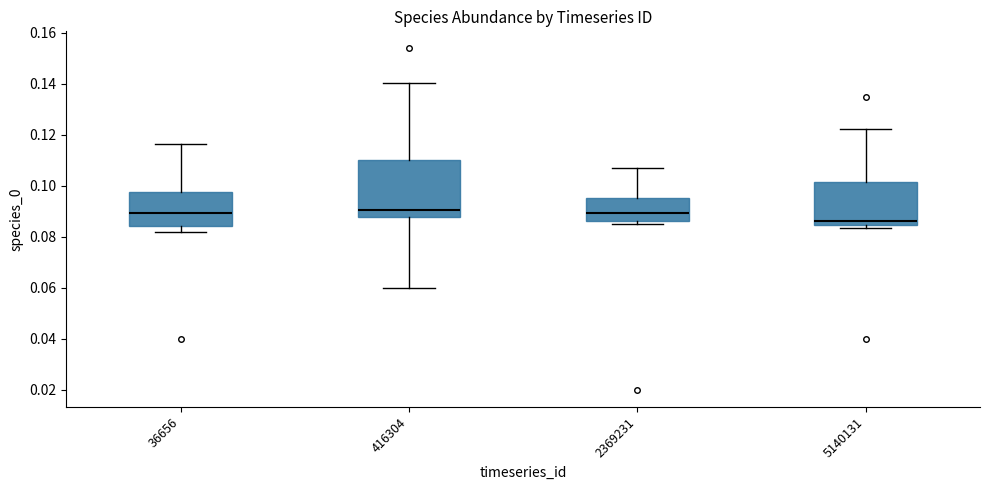

Reading left to right, read every box against the y-axis: the position of its median line, the range the box covers, and the ends of its whiskers. The values are not printed on the chart, so give them approximately, as read against the axis.

36656: median 0.090, box 0.084 to 0.098, whiskers 0.082 to 0.116
416304: median 0.090, box 0.088 to 0.110, whiskers 0.060 to 0.140
2369231: median 0.090, box 0.086 to 0.096, whiskers 0.086 (just below the box's lower edge) to 0.106
5140131: median 0.086, box 0.084 to 0.102, whiskers 0.084 (just below the box's lower edge) to 0.122